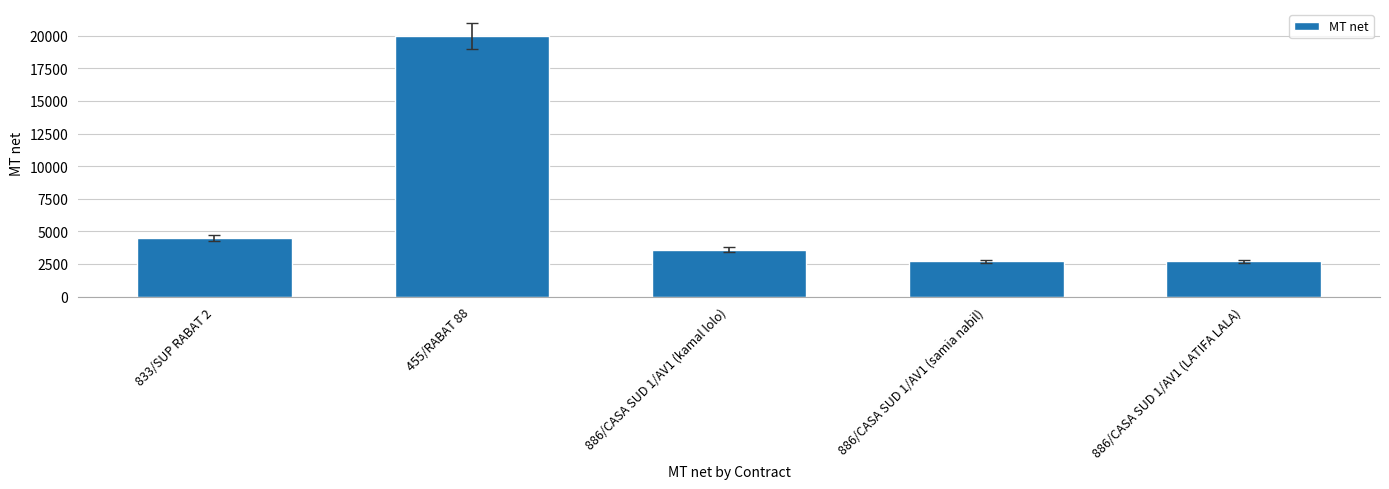

What is the average value?

6700